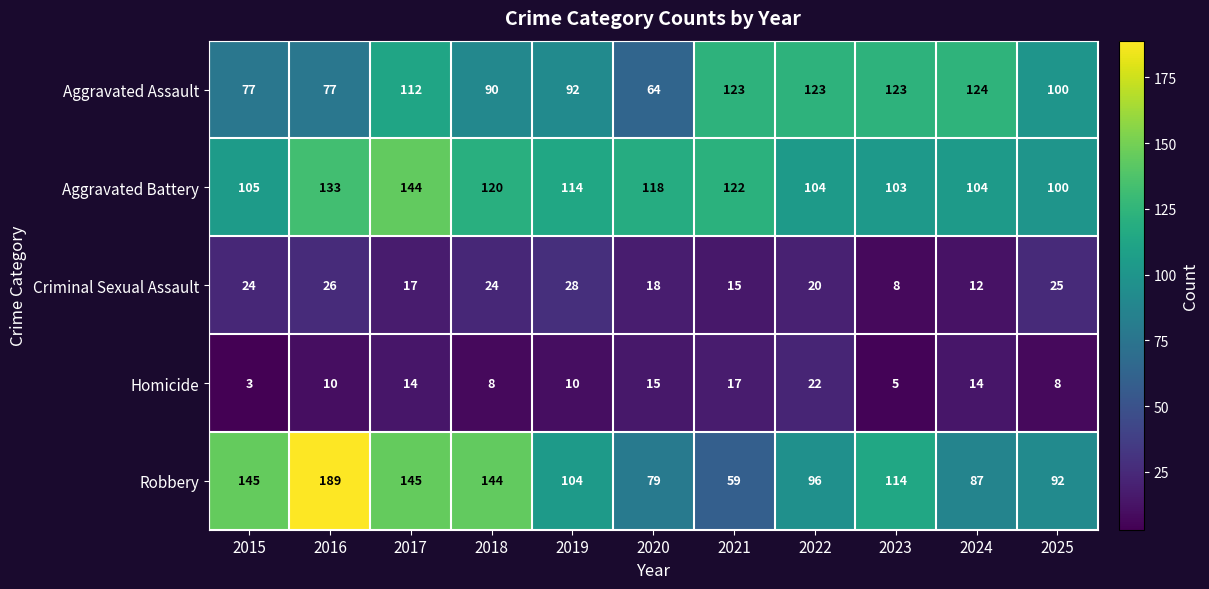

Between 2018 and 2022, which series saw the biggest shift?

Robbery